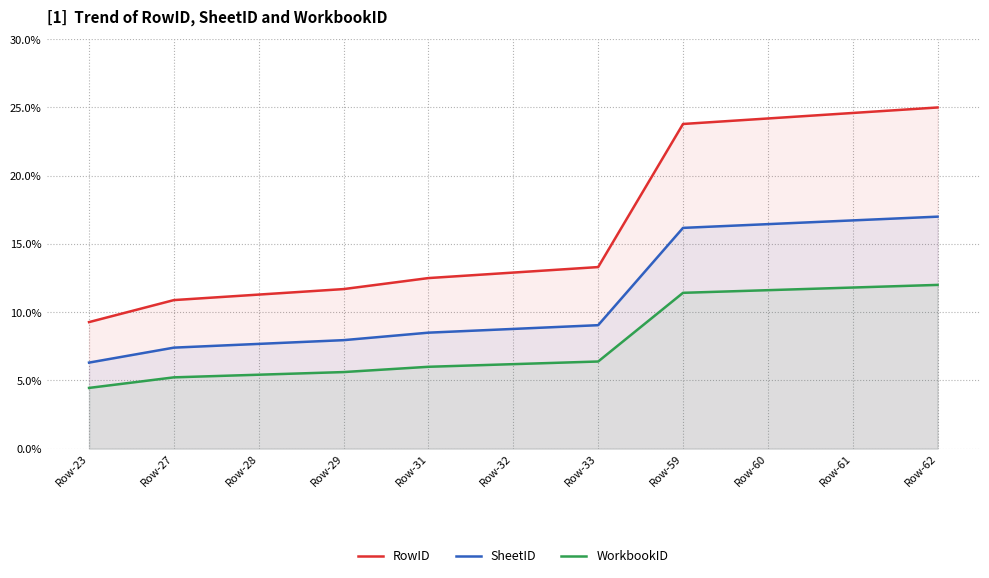

True or false: SheetID has more than 0 points higher than both neighbors.

False